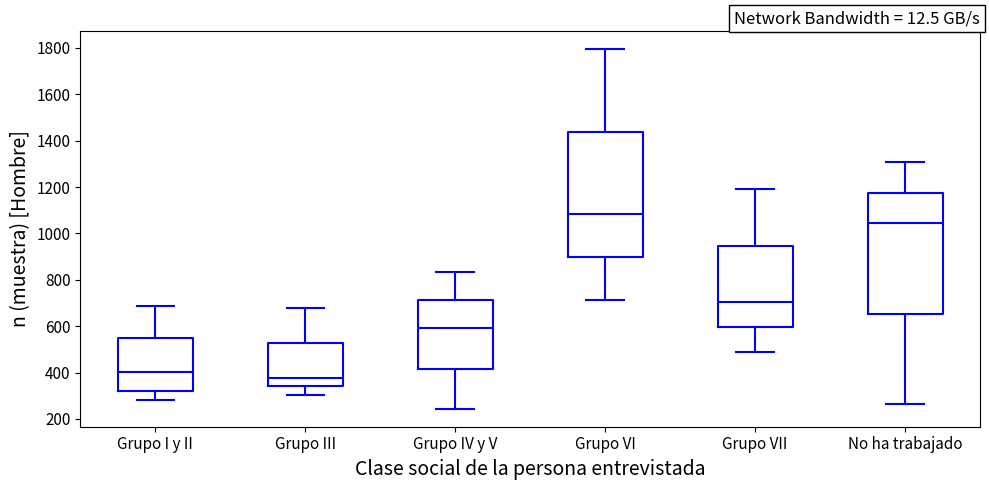

Where is the lower edge of the box for Grupo VI on the y-axis? The values are not printed on the chart, so give them approximately, as read against the axis.

900